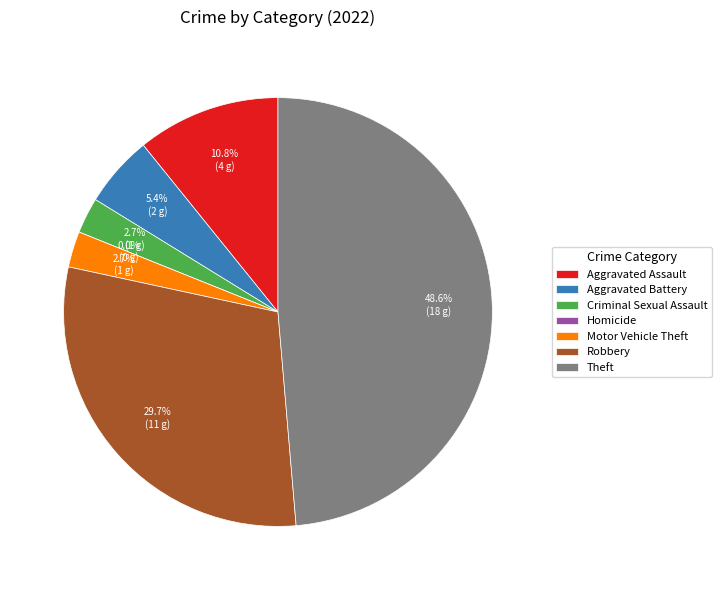

What is the largest slice in the pie chart?

Theft